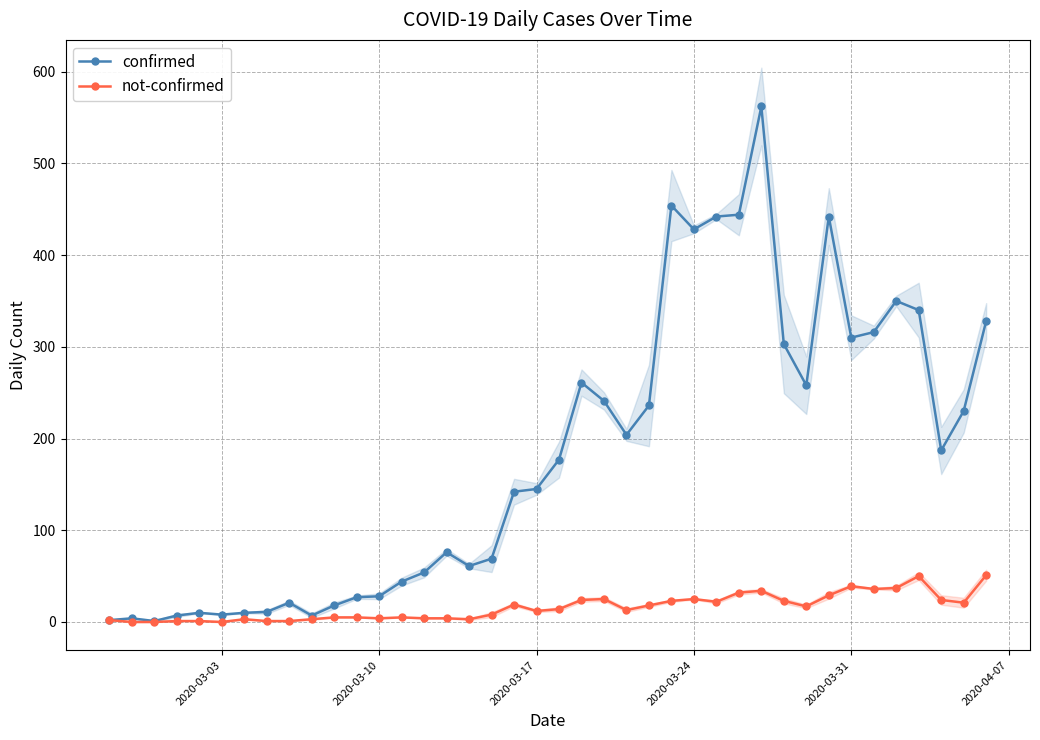

The value of confirmed at 2020-03-17 is 145. True or false?

True